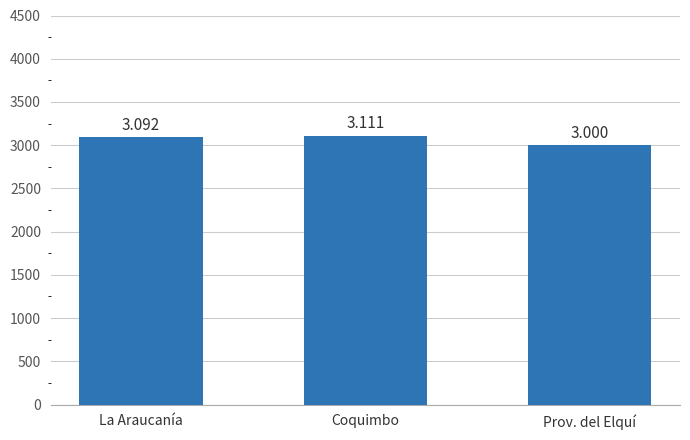

Count the values in the range 3000 to 3111.

3